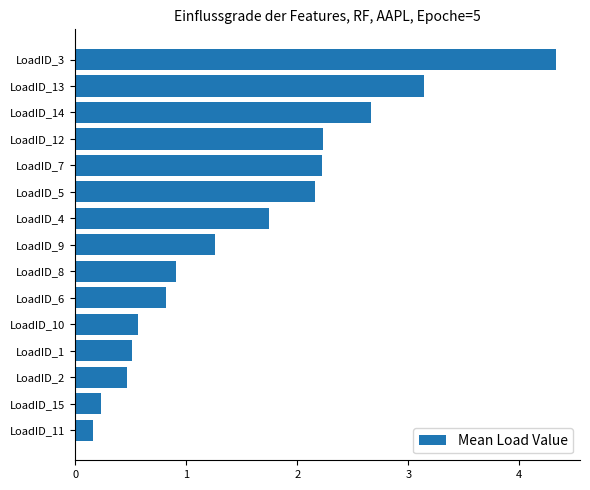

What is the difference between the second highest and minimum values?

3.0